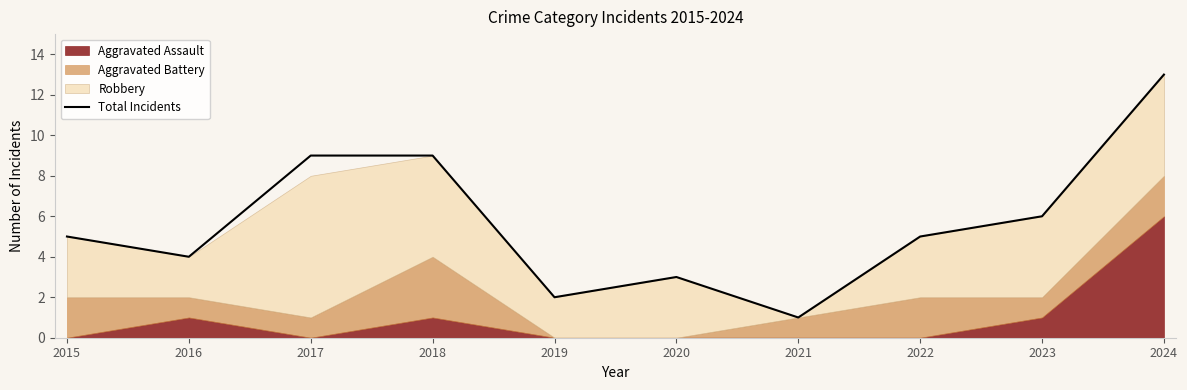

How many points are higher than both their immediate neighbors (excluding endpoints)?

1